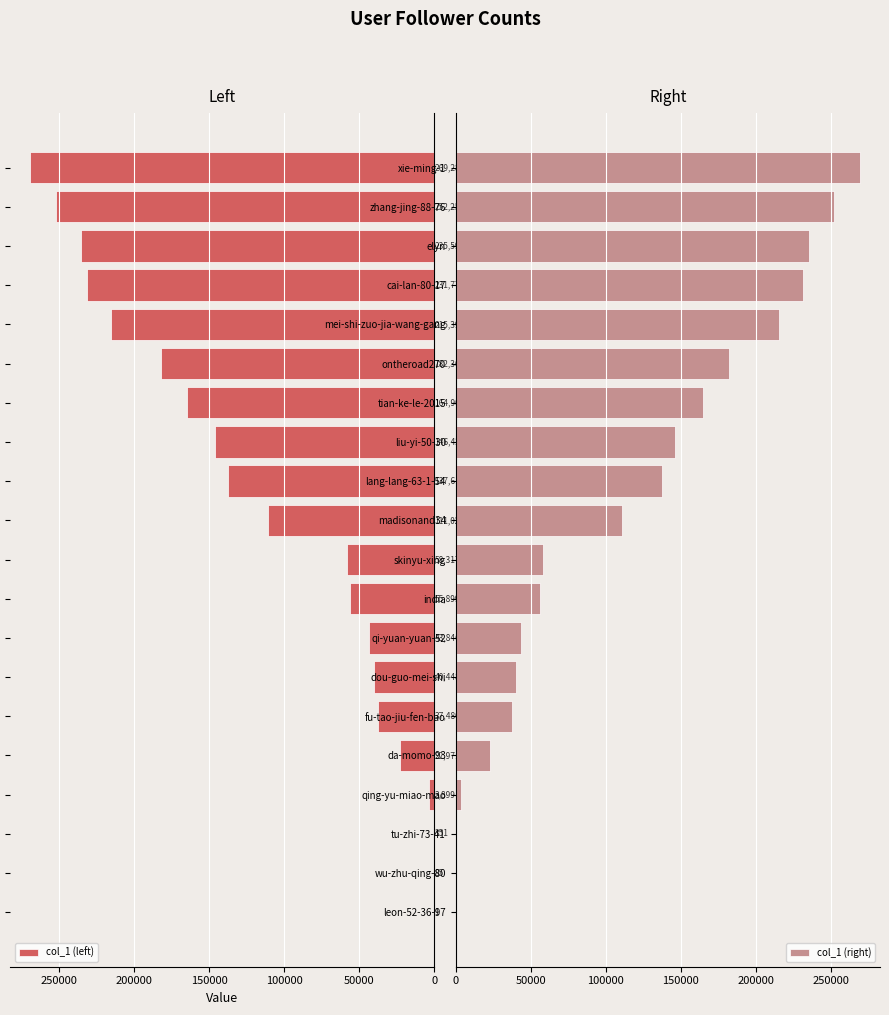

Reading left to right, extract all data points from this chart.

col_1 (left): 1	85	351	3899	22971	37480	40448	43846	55899	58317	111025	137611	146424	164904	182363	215399	231772	235593	252257	269288
col_1 (right): 1	85	351	3899	22971	37480	40448	43846	55899	58317	111025	137611	146424	164904	182363	215399	231772	235593	252257	269288